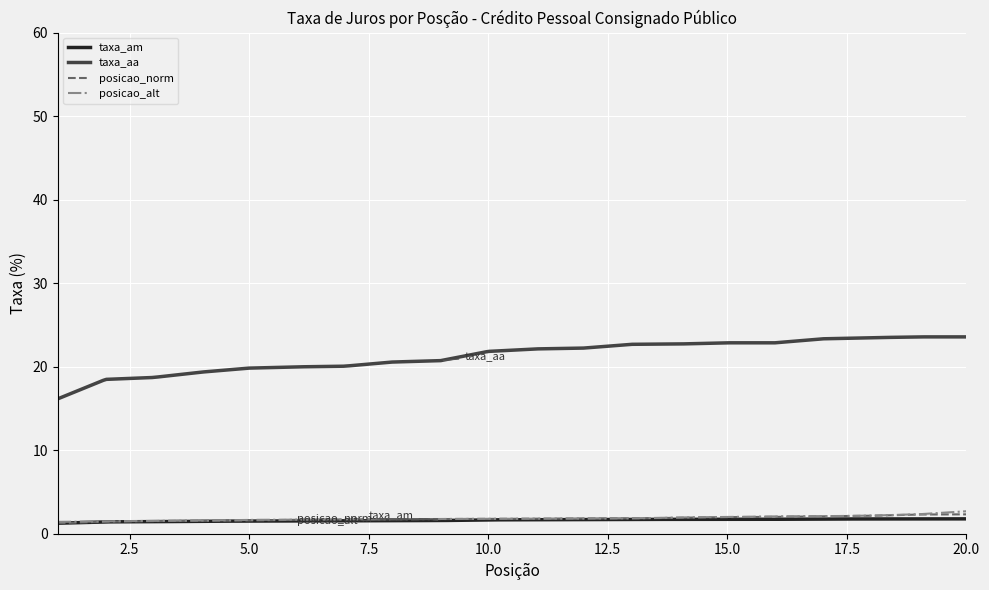

Which series has the largest range (max minus min)?

taxa_aa